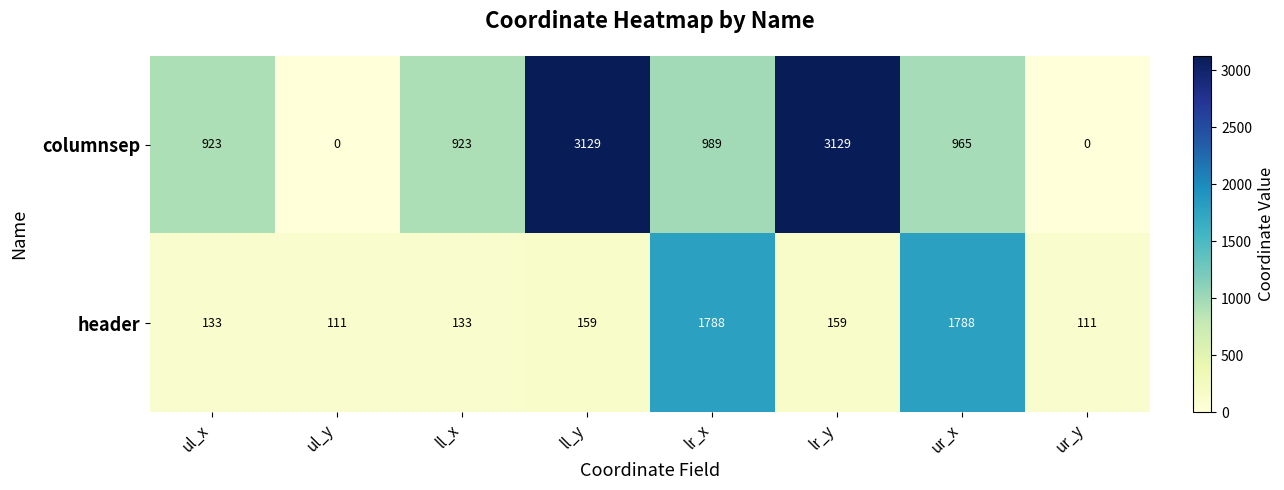

Reading right to left, extract all data points from this chart.

columnsep: ur_y=0	ur_x=965	lr_y=3129	lr_x=989	ll_y=3129	ll_x=923	ul_y=0	ul_x=923
header: ur_y=111	ur_x=1788	lr_y=159	lr_x=1788	ll_y=159	ll_x=133	ul_y=111	ul_x=133